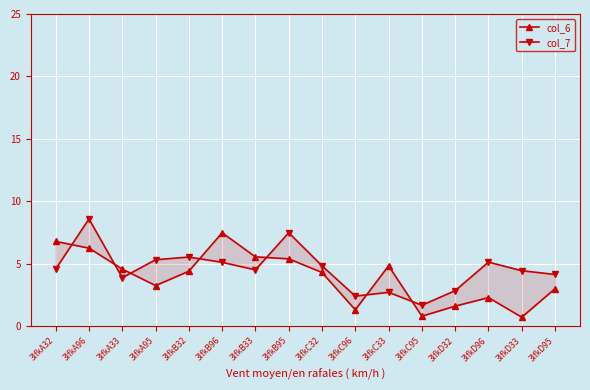

What are all the series names shown in the legend?

col_6, col_7